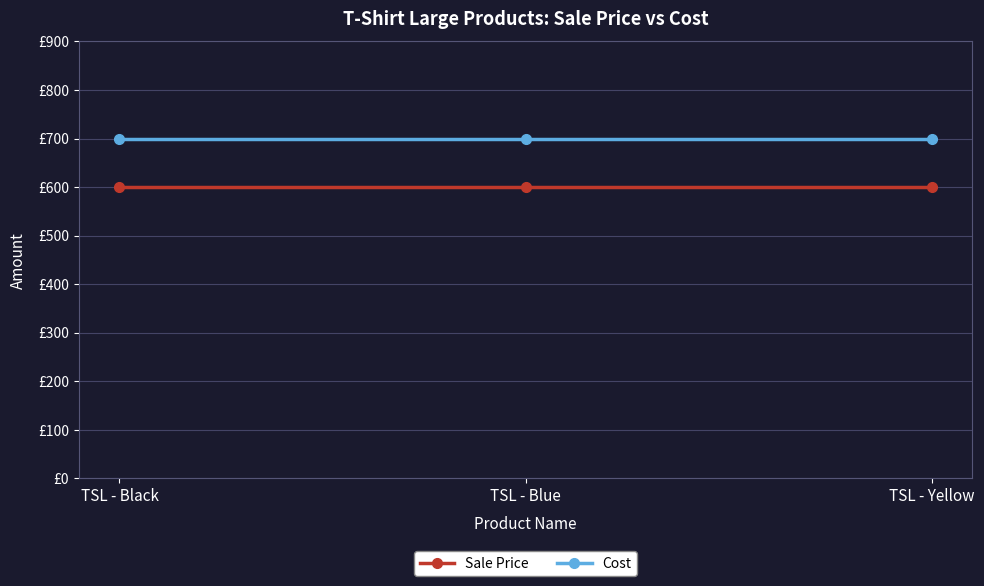

Does the chart display data point markers on the line(s)?

Yes